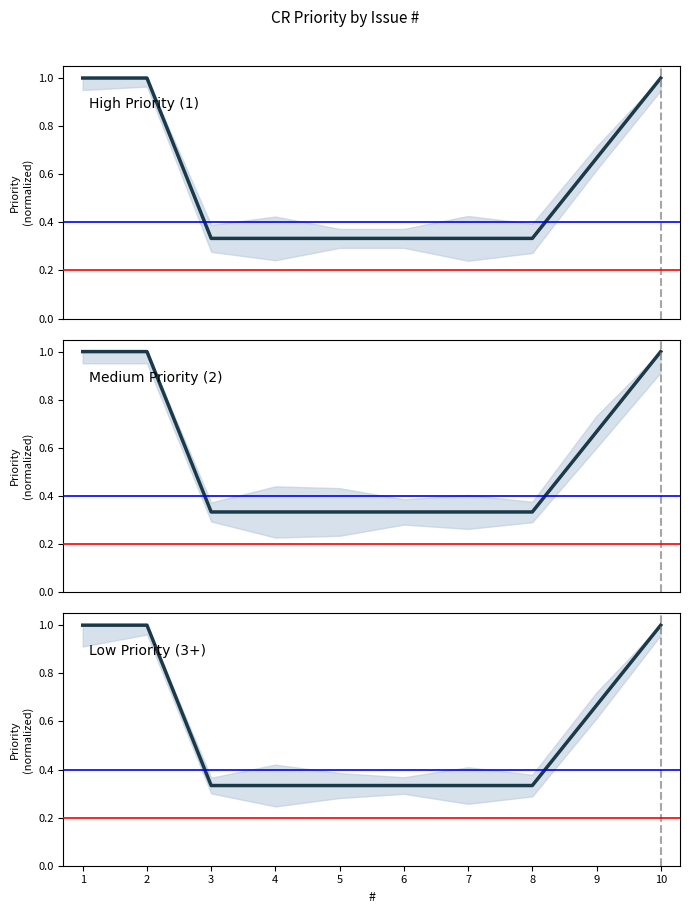

True or false: the data shows 0.3 at 3.

True